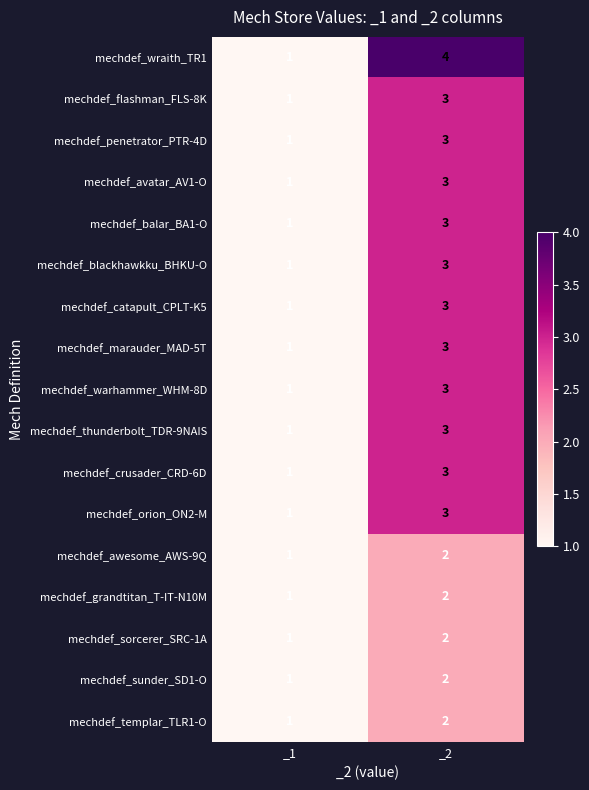

At which label is mechdef_marauder_MAD-5T closest to 2?

_1